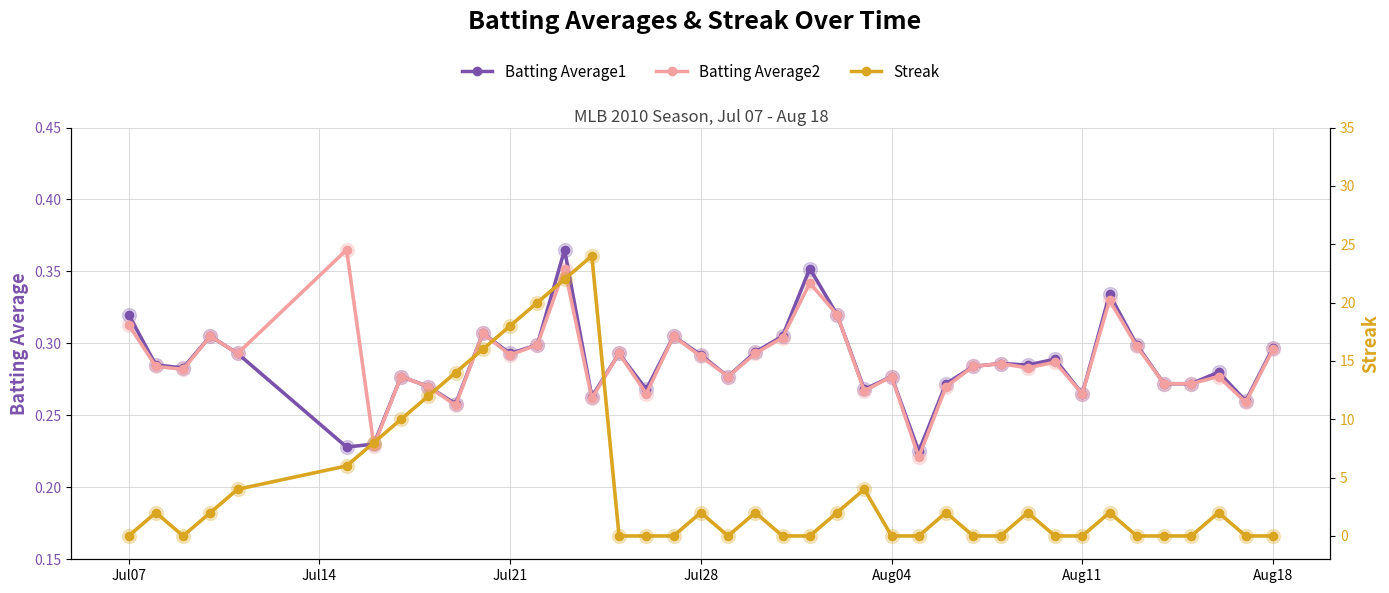

How many Batting Average1 values are between 0 and 1?

40